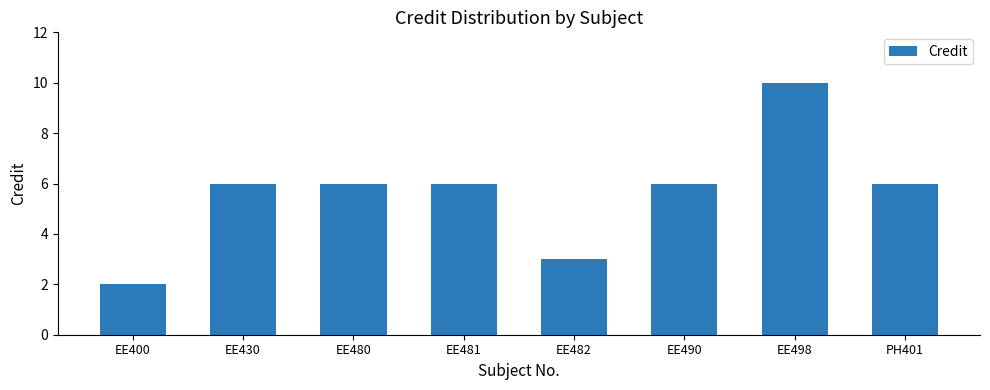

Does the chart contain any negative values?

No